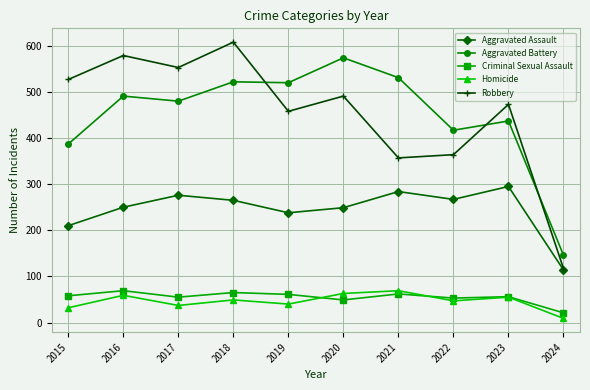

What value does the Criminal Sexual Assault series have at 2017?

55